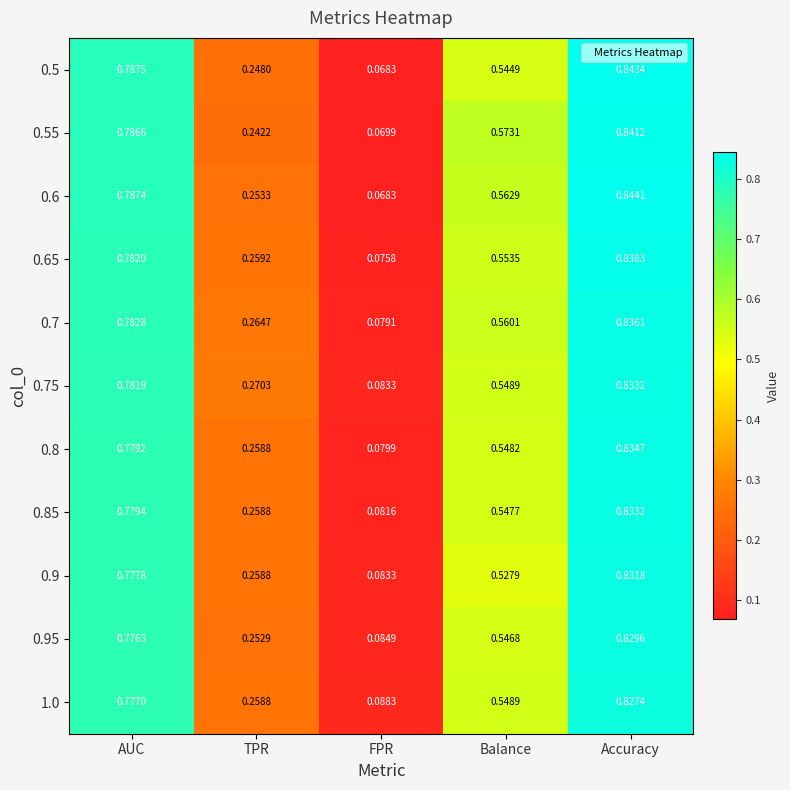

Where is 0.6 nearest to the value 0?

FPR